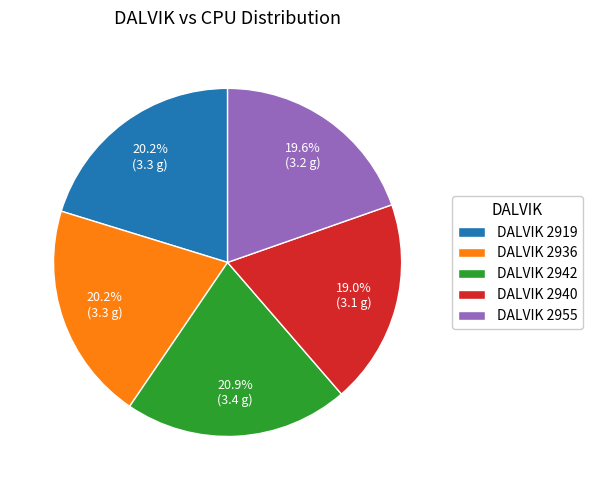

Does DALVIK 2919 account for over 50% of the chart?

No